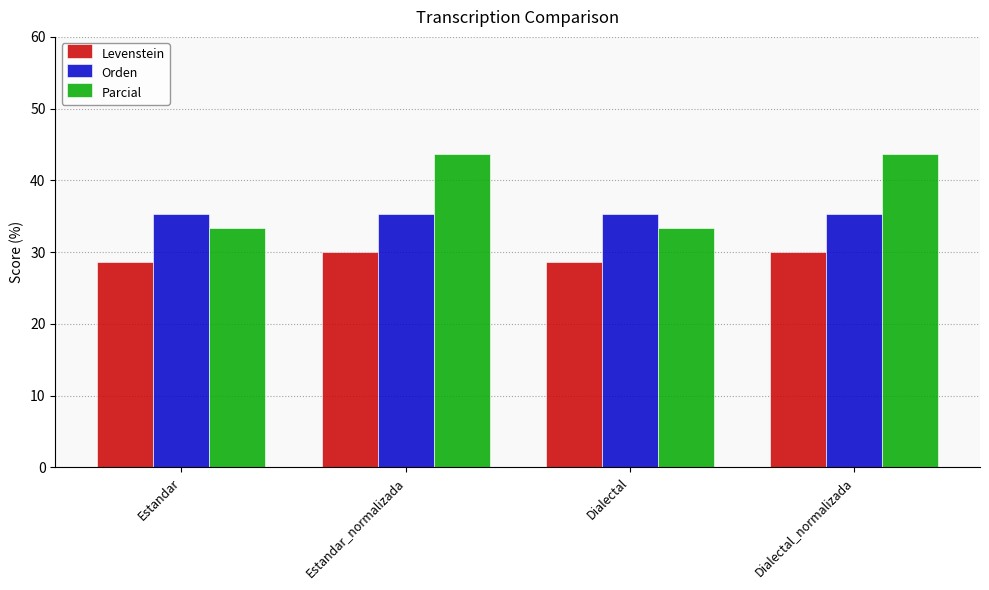

Which series has the largest range (max minus min)?

Parcial